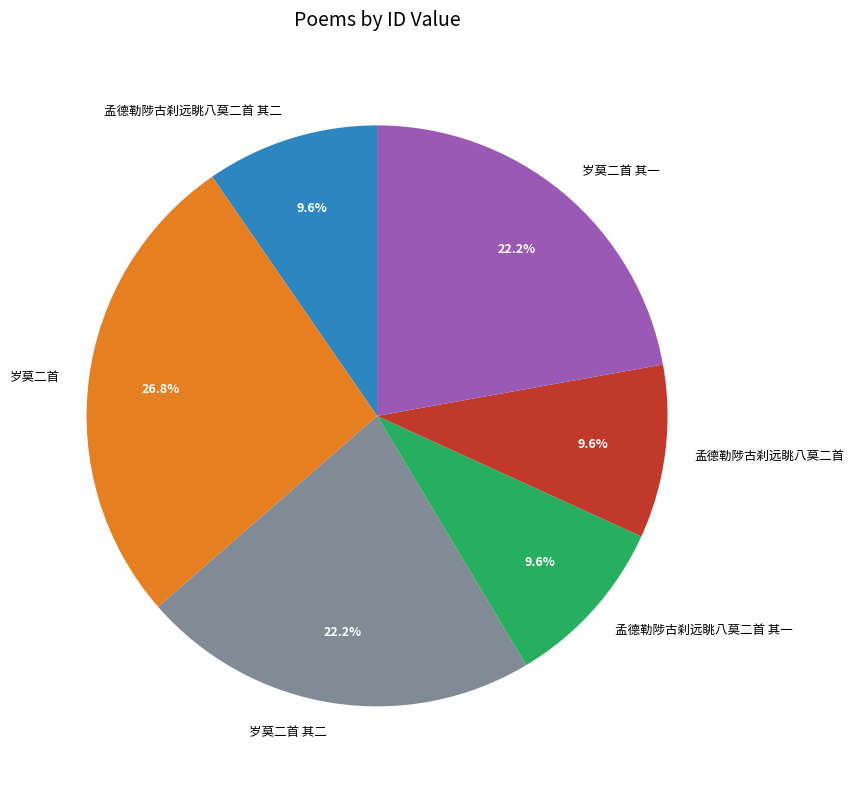

To the nearest percent, what is the difference between the 岁莫二首 and 孟德勒陟古刹远眺八莫二首 其二 slice percentages?

17%